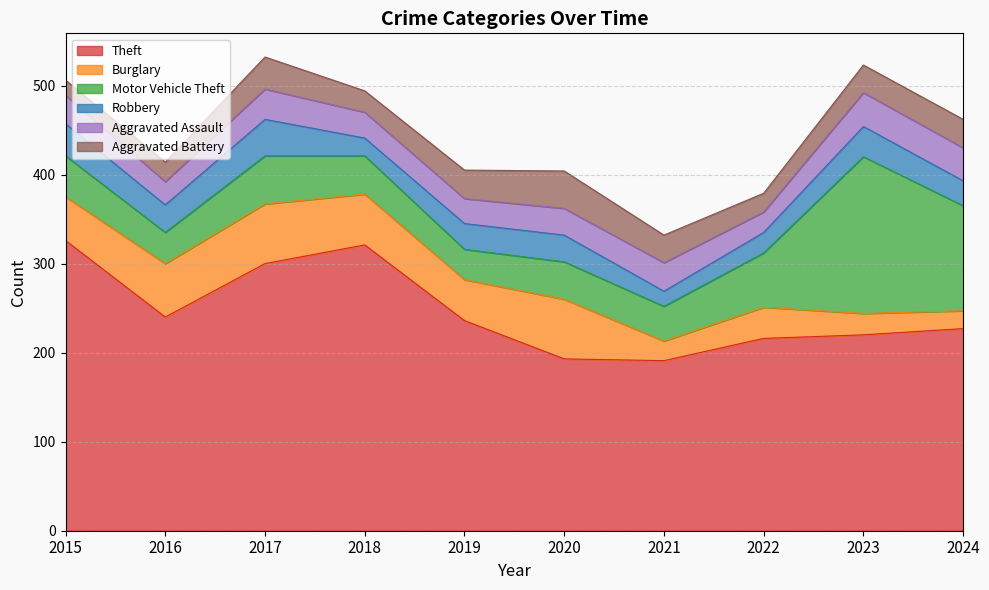

At which category does the chart reach its peak across all series?

2015